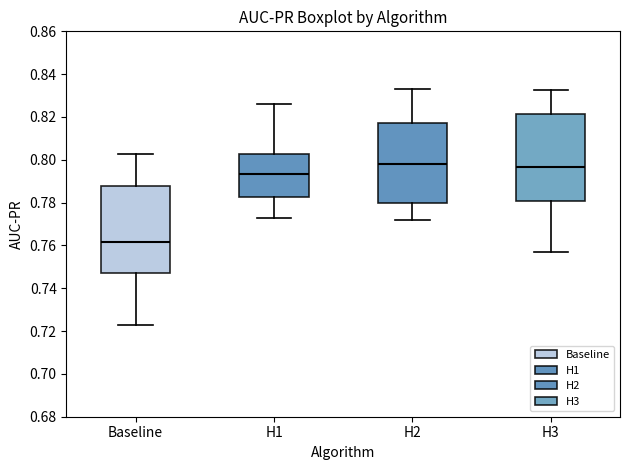

Reading left to right, read every box against the y-axis: the position of its median line, the range the box covers, and the ends of its whiskers. The values are not printed on the chart, so give them approximately, as read against the axis.

Baseline: median 0.762, box 0.746 to 0.788, whiskers 0.724 to 0.802
H1: median 0.794, box 0.782 to 0.802, whiskers 0.772 to 0.826
H2: median 0.798, box 0.780 to 0.818, whiskers 0.772 to 0.834
H3: median 0.796, box 0.780 to 0.822, whiskers 0.756 to 0.832